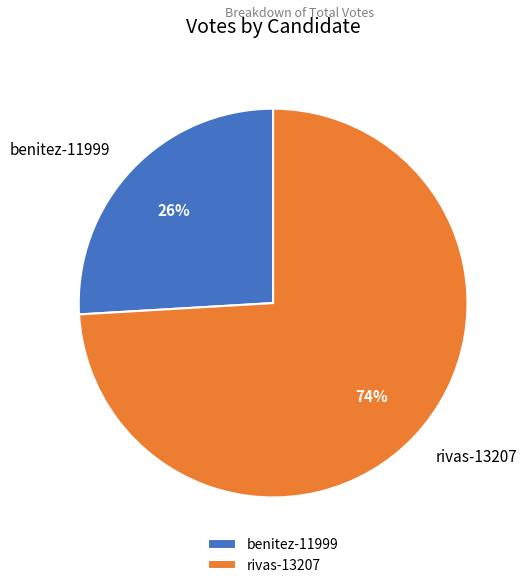

Is the sum of benitez-11999 and rivas-13207 greater than half?

Yes